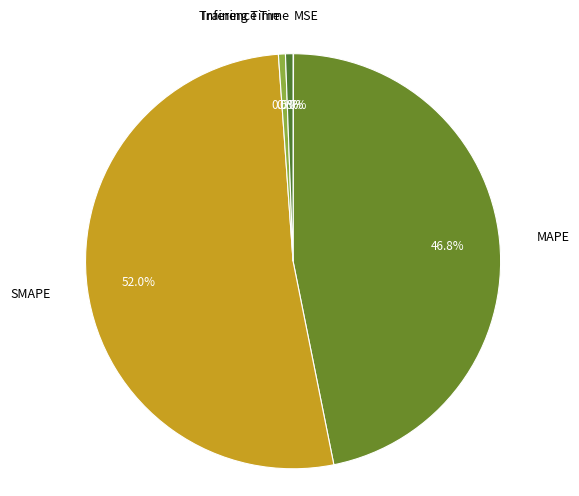

Between Inference Time and SMAPE, which is larger?

SMAPE